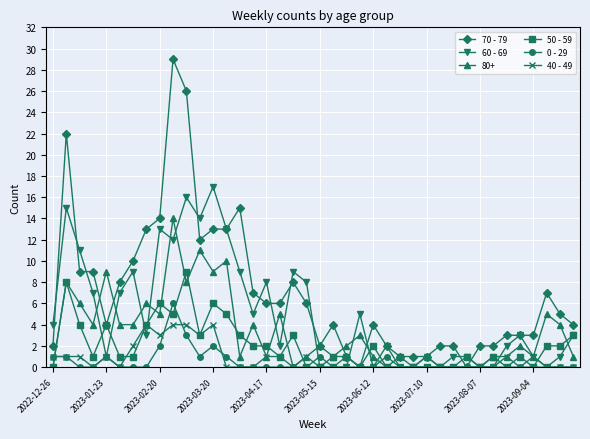

What is the greatest value displayed?

29